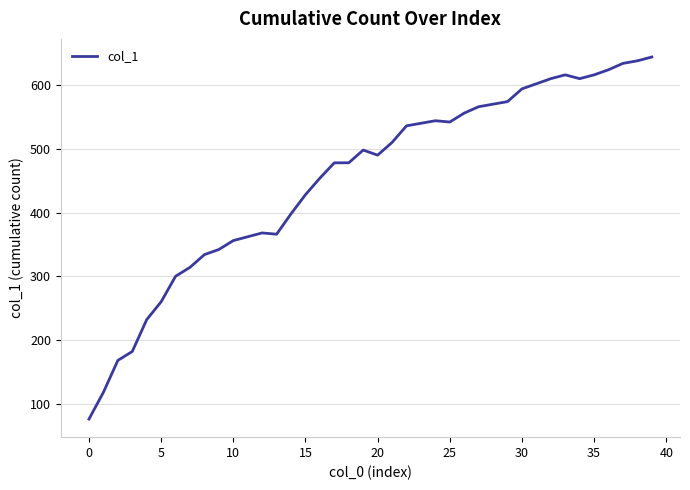

What is the greatest value displayed?

644